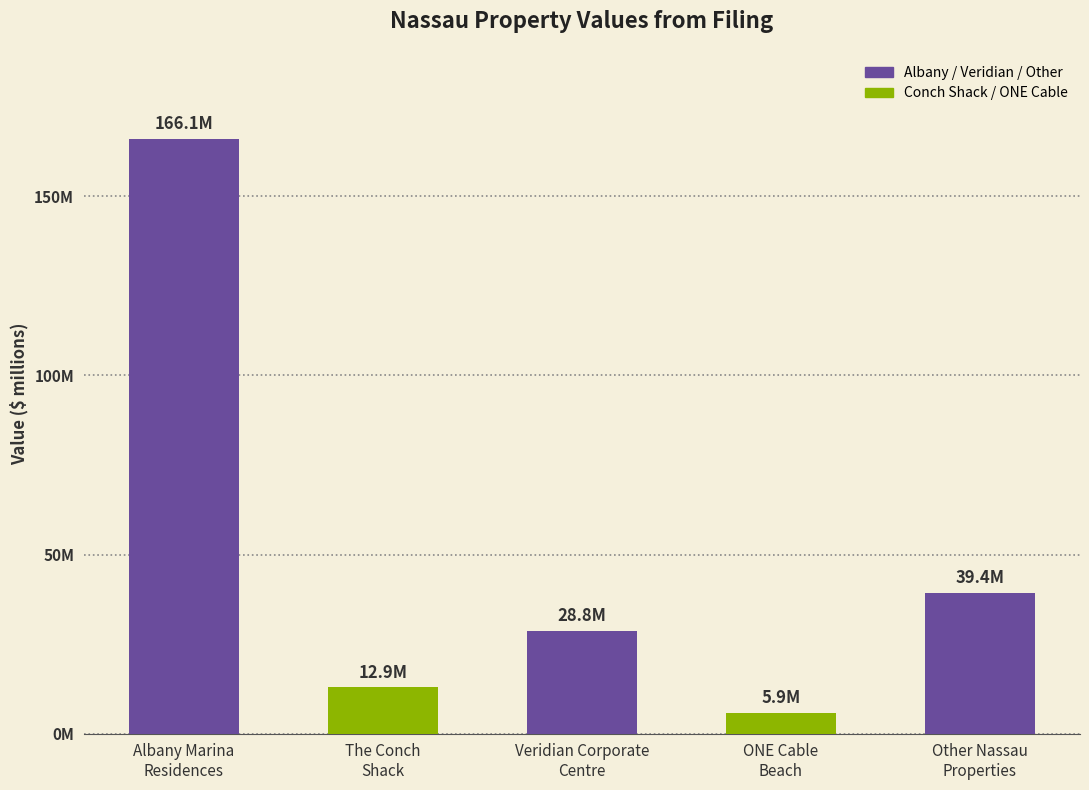

Reading right to left, transcribe all the data shown in this chart.

Other Nassau
Properties=39.4	ONE Cable
Beach=5.9	Veridian Corporate
Centre=28.8	The Conch
Shack=12.9	Albany Marina
Residences=166.1